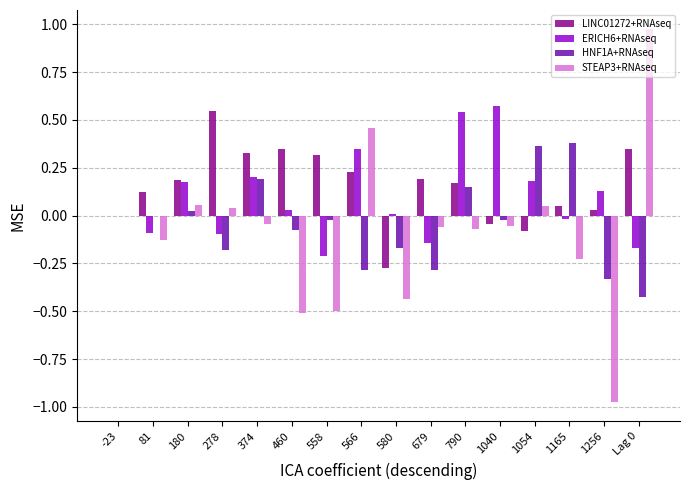

What is the total value across all series at Lag 0?

0.7